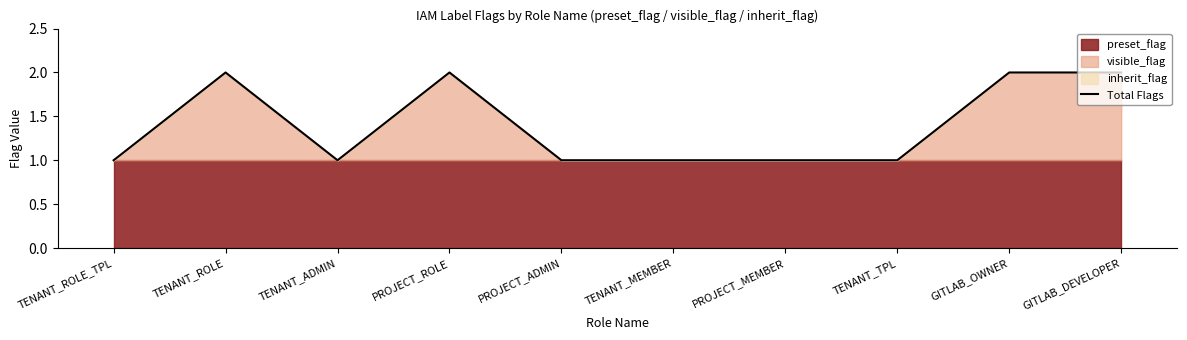

What is the ratio of the value at PROJECT_MEMBER to the value at GITLAB_DEVELOPER?

0.5